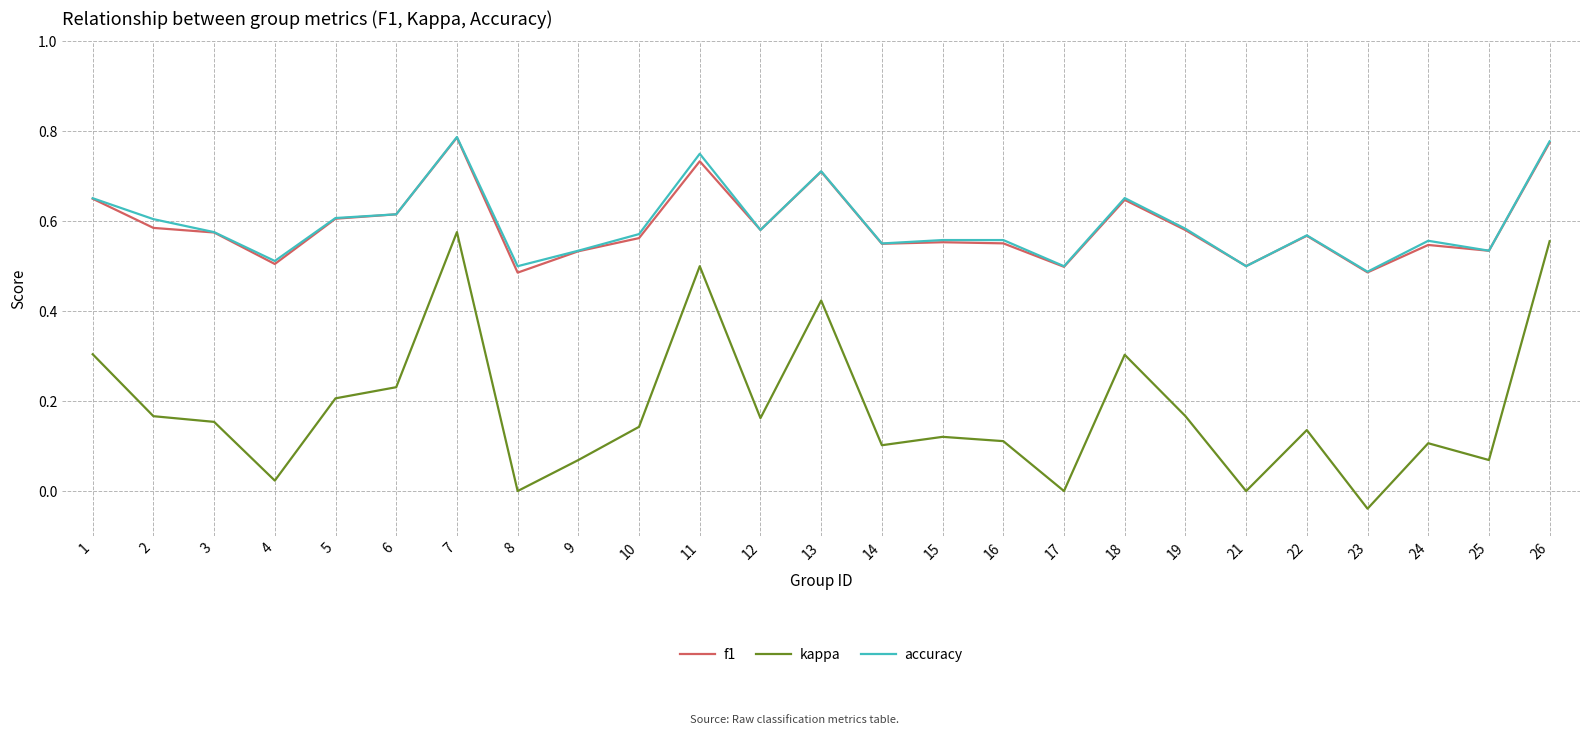

Which series changed the most between 13 and 18?

kappa